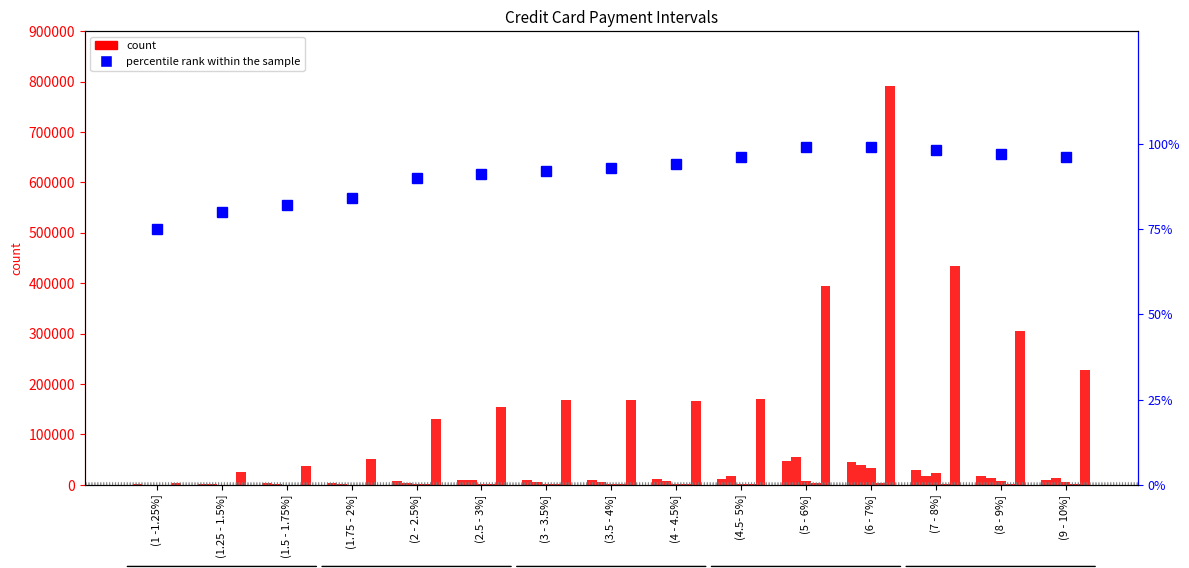

At which category is the sum across all series the highest?

(6 - 7%]